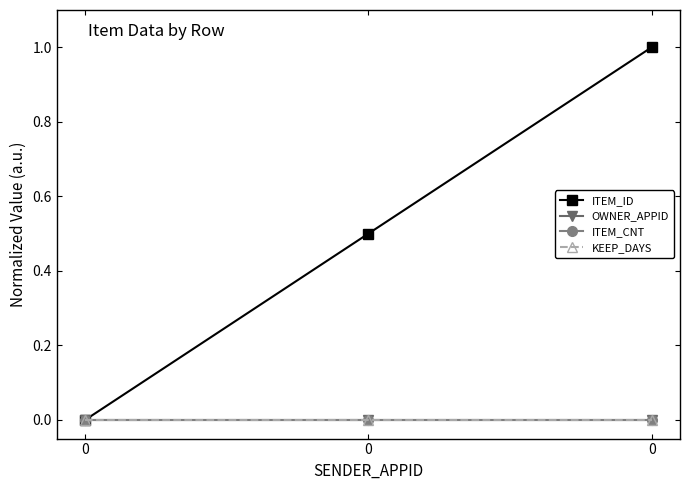

Does the chart have visible grid lines?

No